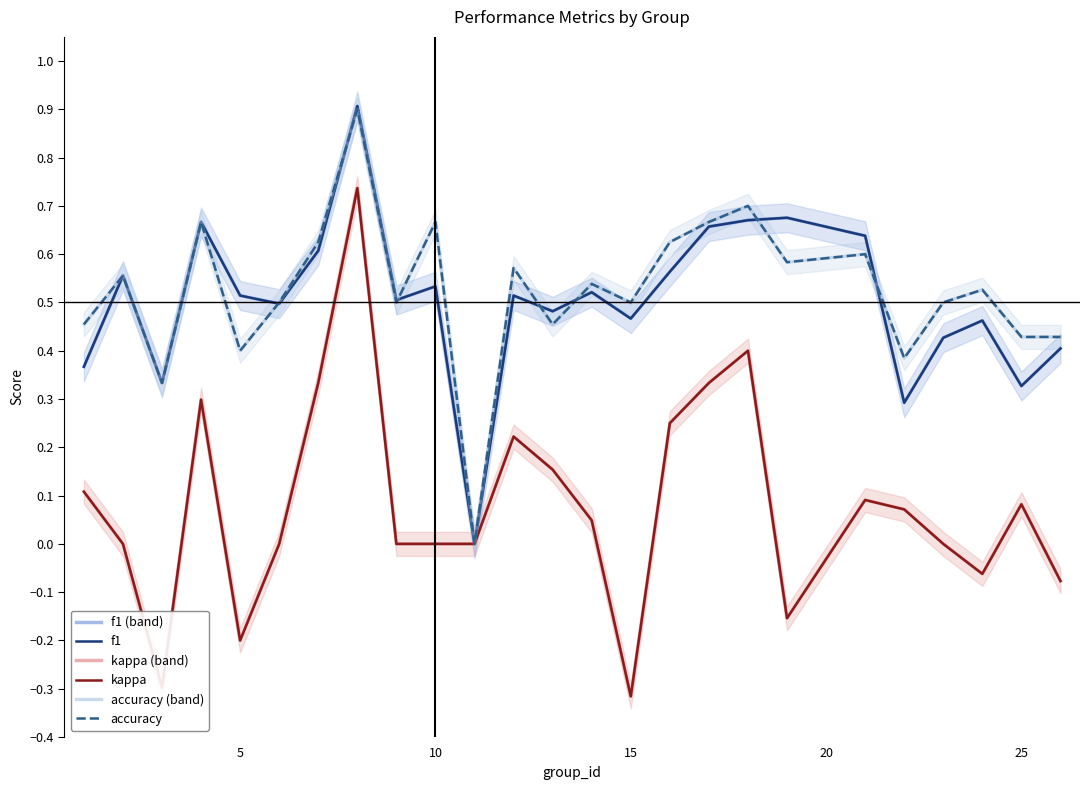

How many lines are shown in the chart?

6